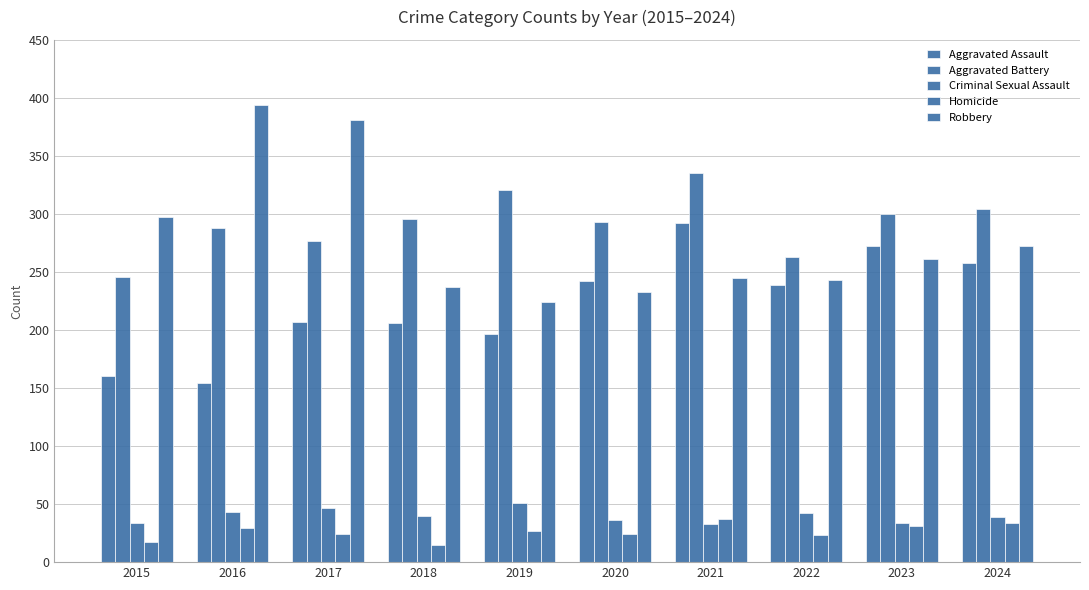

List the series in order of their peak value, highest first.

Robbery, Aggravated Battery, Aggravated Assault, Criminal Sexual Assault, Homicide